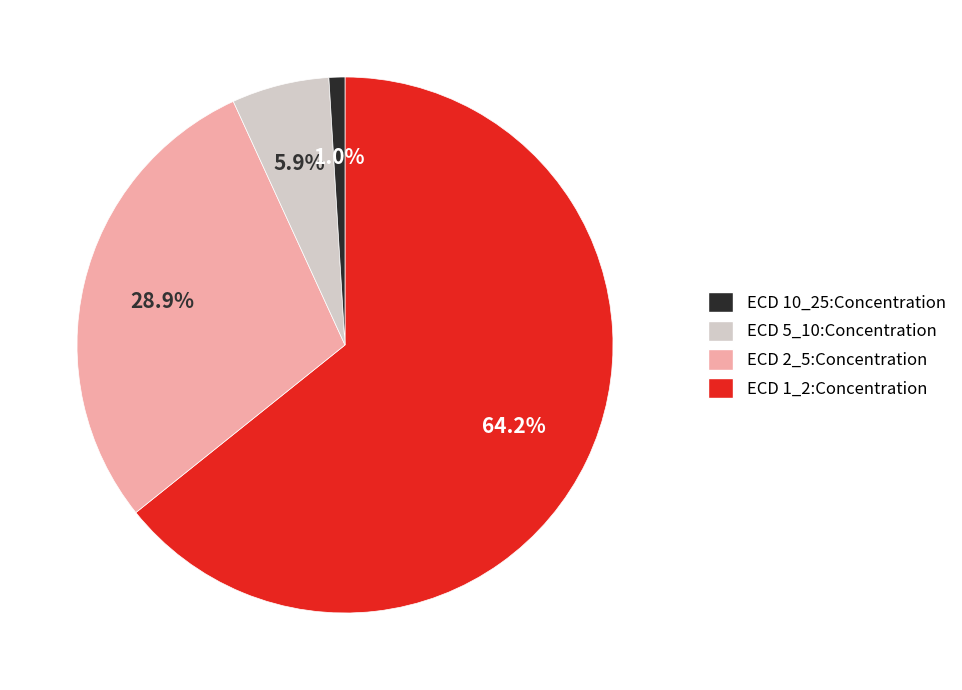

What percentage is NOT represented by ECD 1_2:Concentration?

99.0%